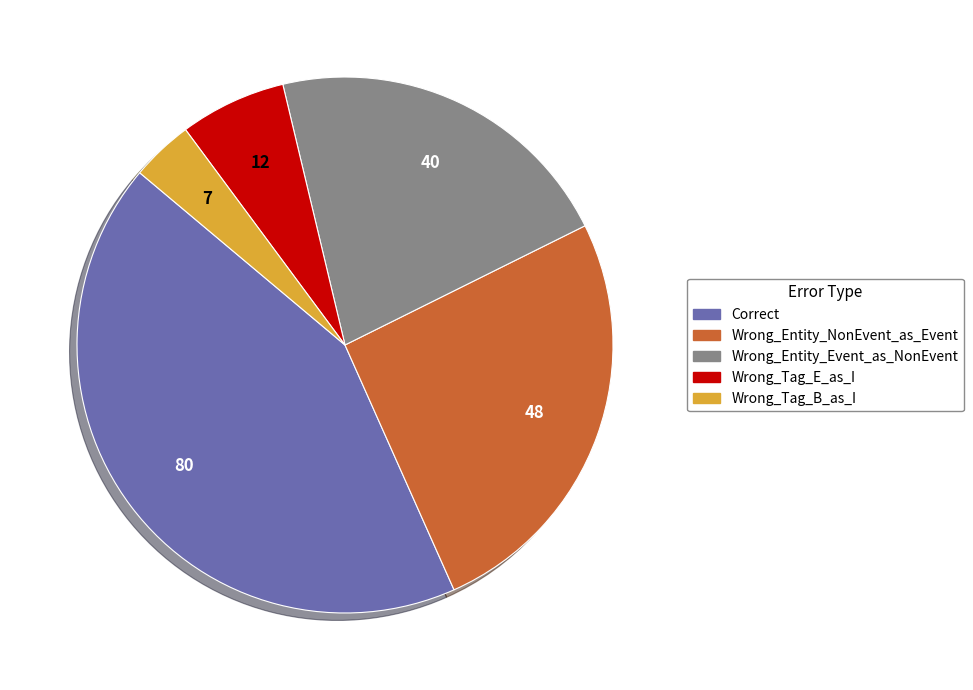

How many slices are in this pie chart?

5